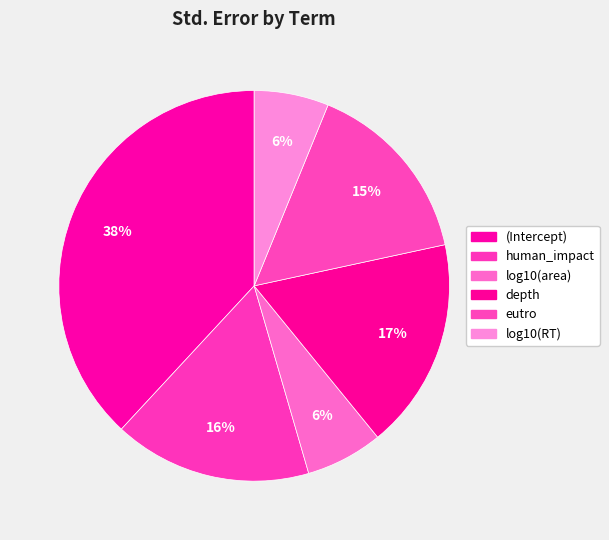

Is it true that (Intercept) is 38% of the pie?

True